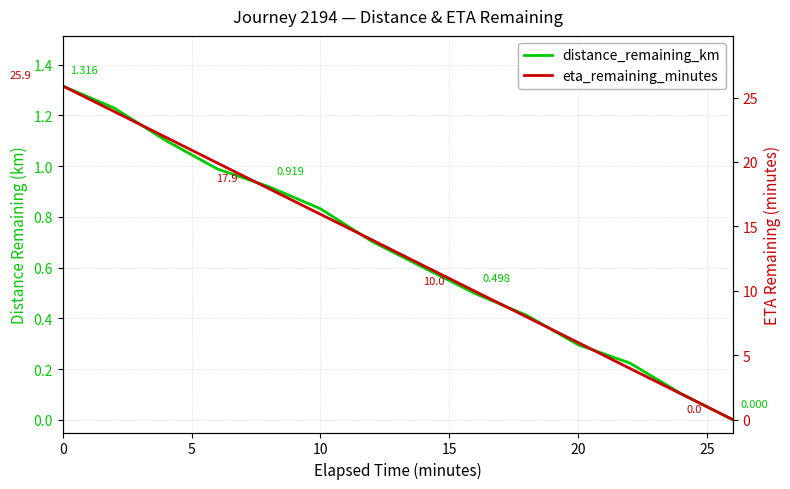

Does the chart display data point markers on the line(s)?

No